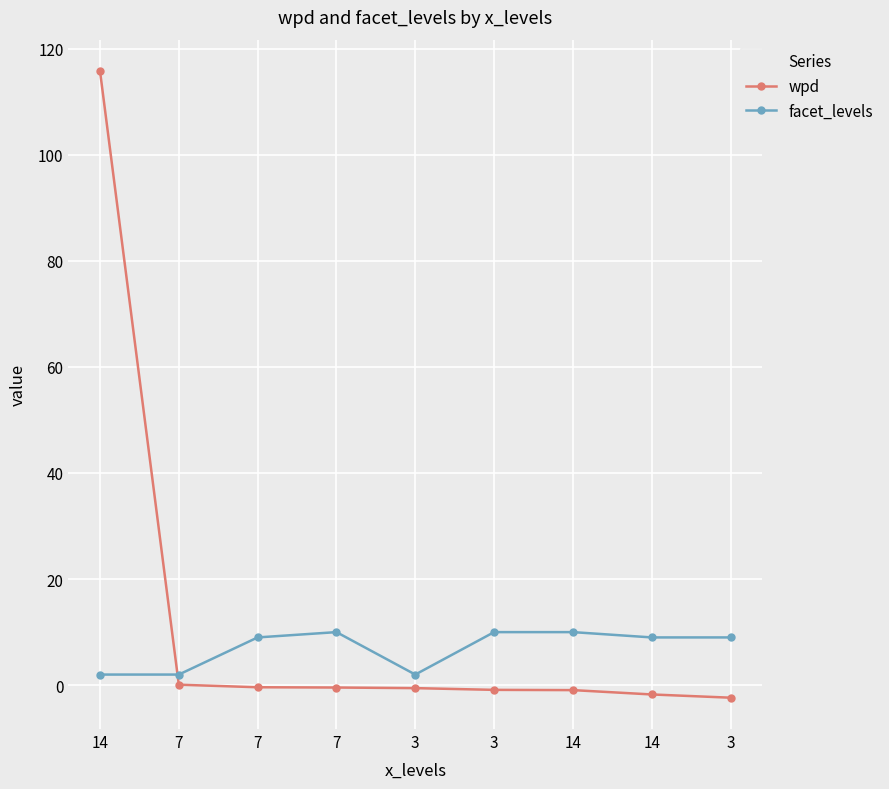

Reading left to right, extract all data points from this chart.

wpd: 115.8	0.1	-0.4	-0.4	-0.6	-0.9	-0.9	-1.8	-2.4
facet_levels: 2.0	2.0	9.0	10.0	2.0	10.0	10.0	9.0	9.0